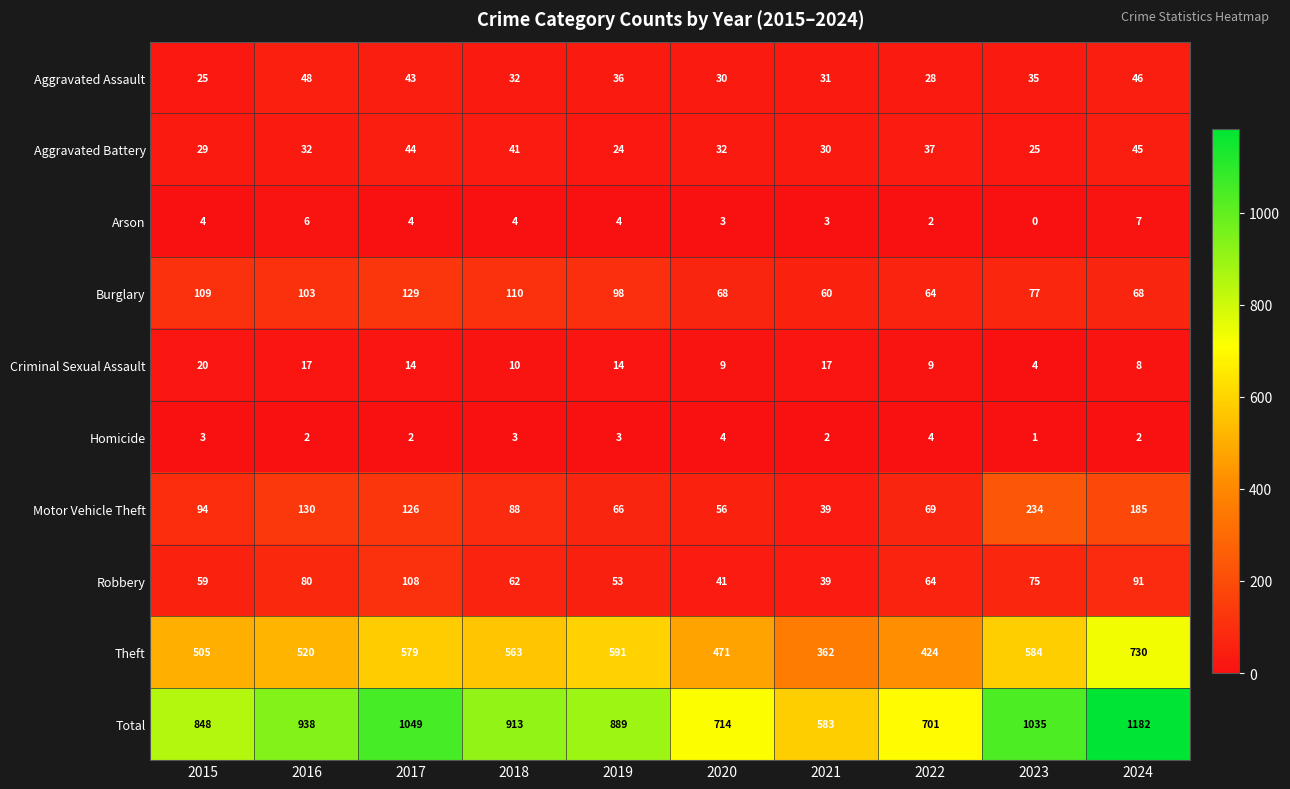

What is the greatest value displayed?

1182